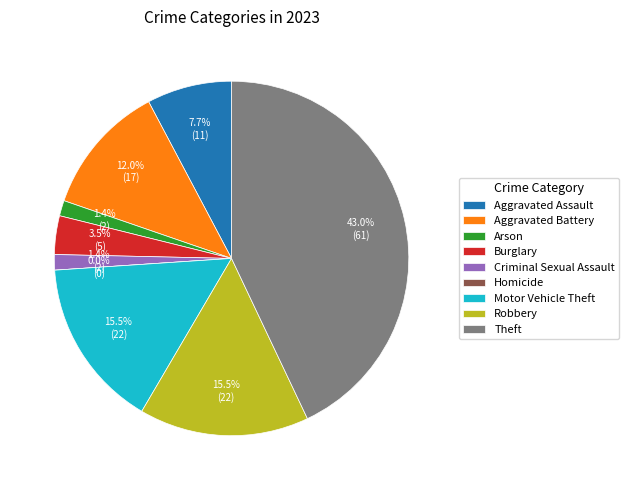

What is the smallest slice in the pie chart?

Homicide